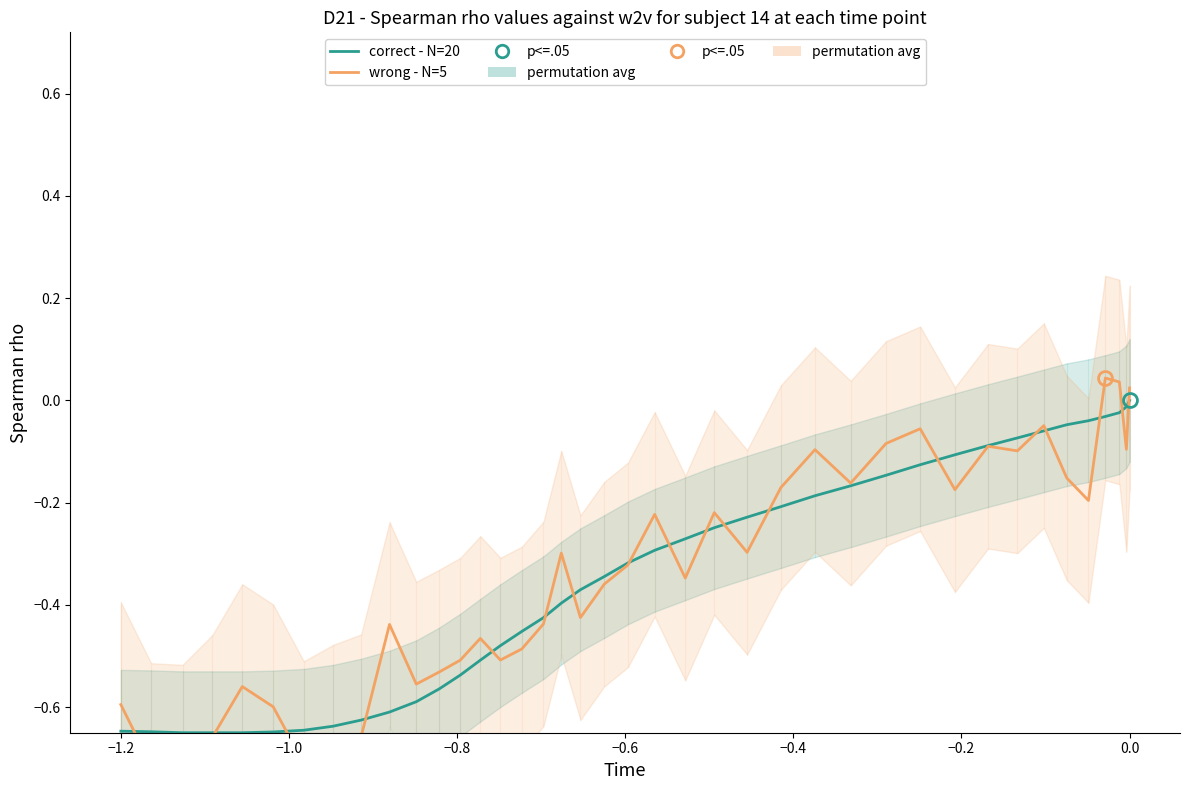

How many lines are shown in the chart?

2